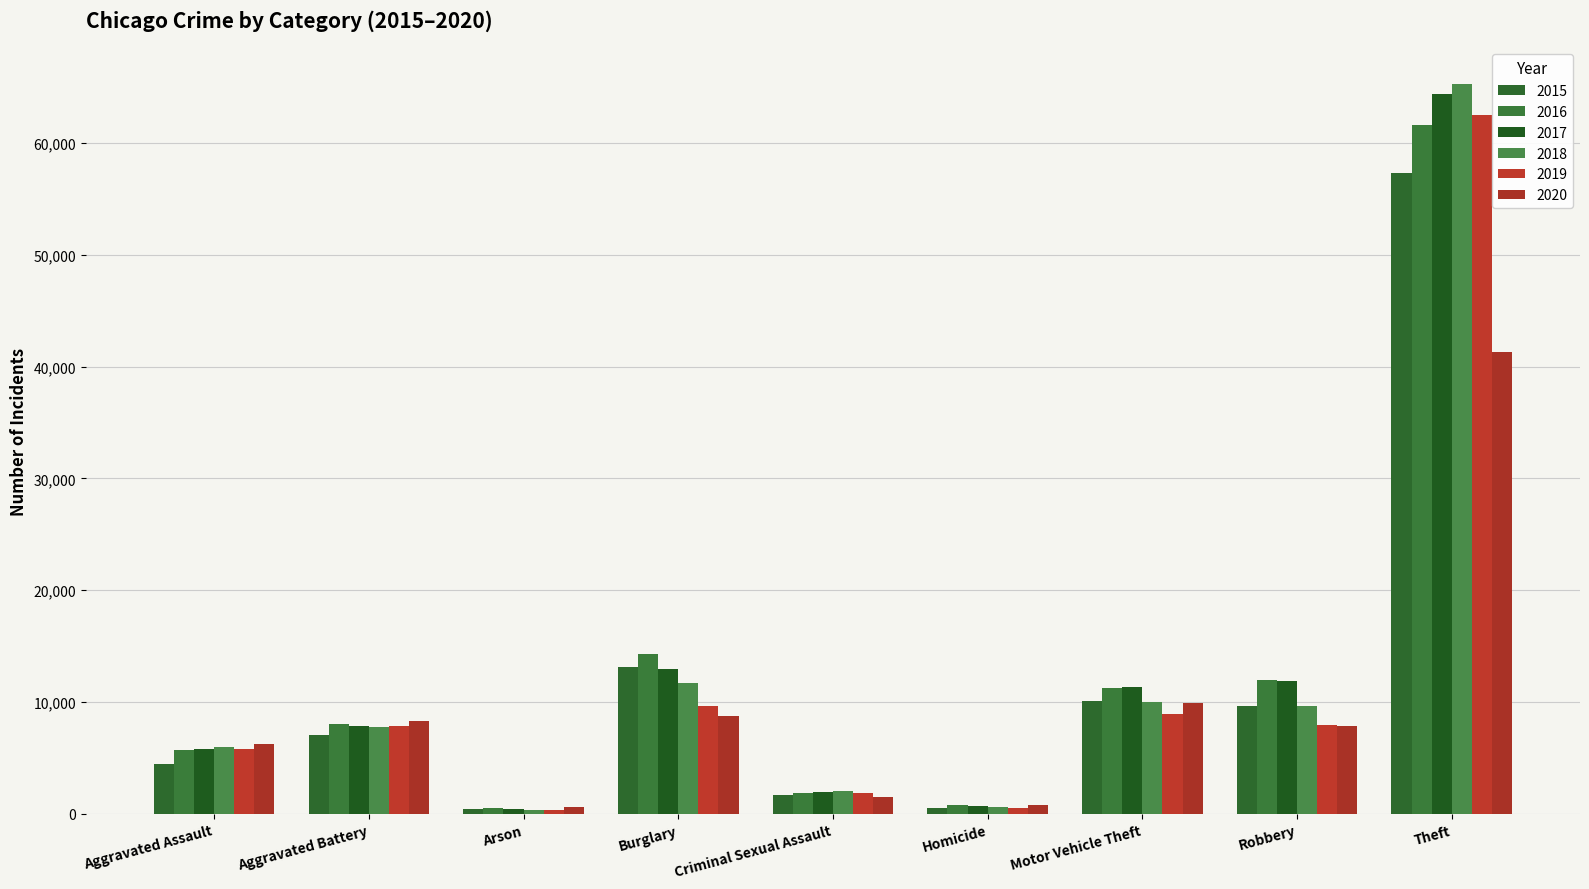

What is the average value of the 2016 series?

12900